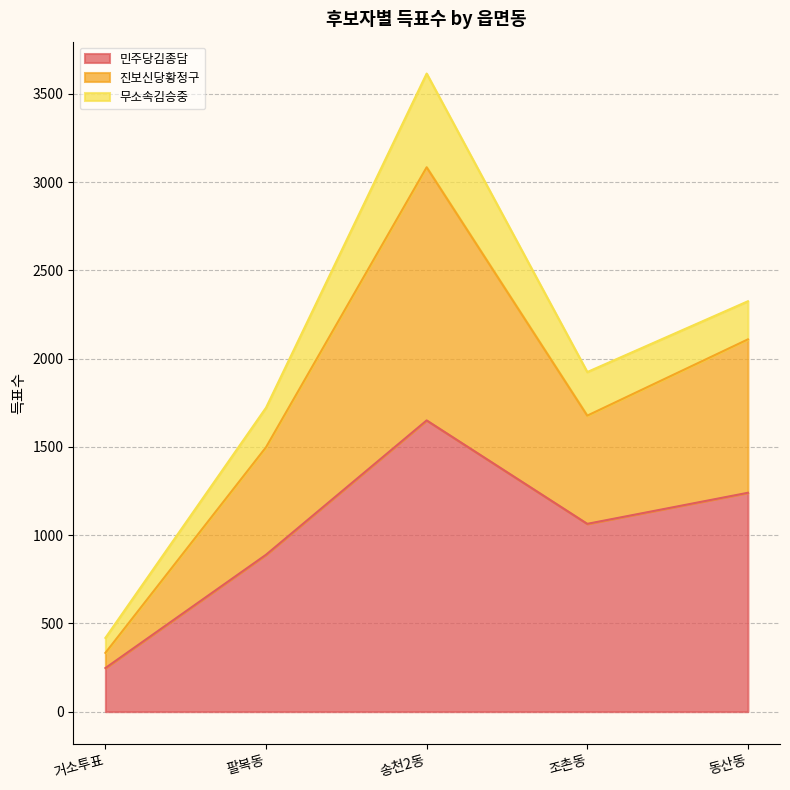

Which has a higher value, 거소투표 or 송천2동?

송천2동